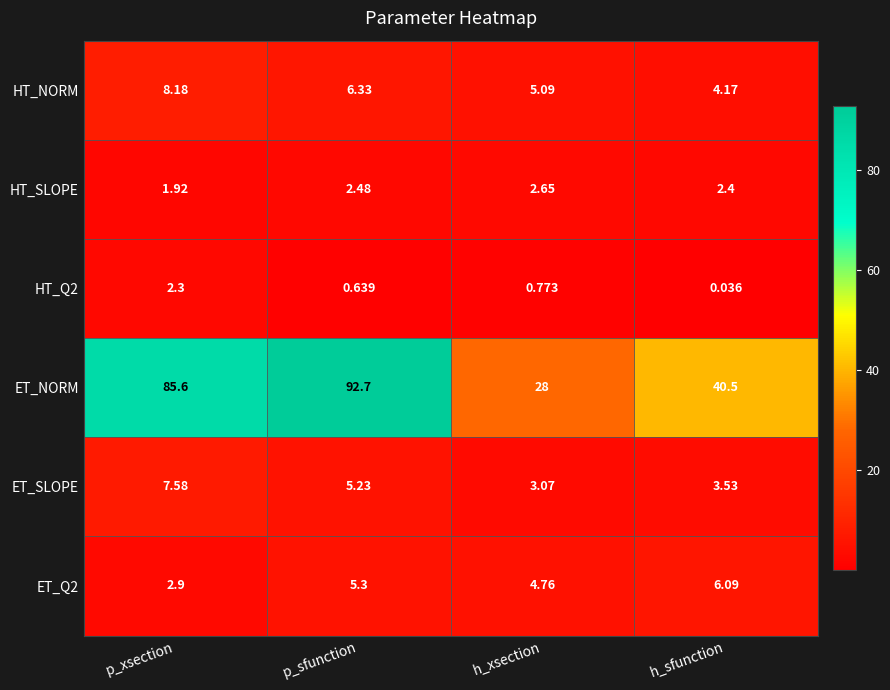

Between p_sfunction and h_sfunction, which series saw the biggest shift?

ET_NORM